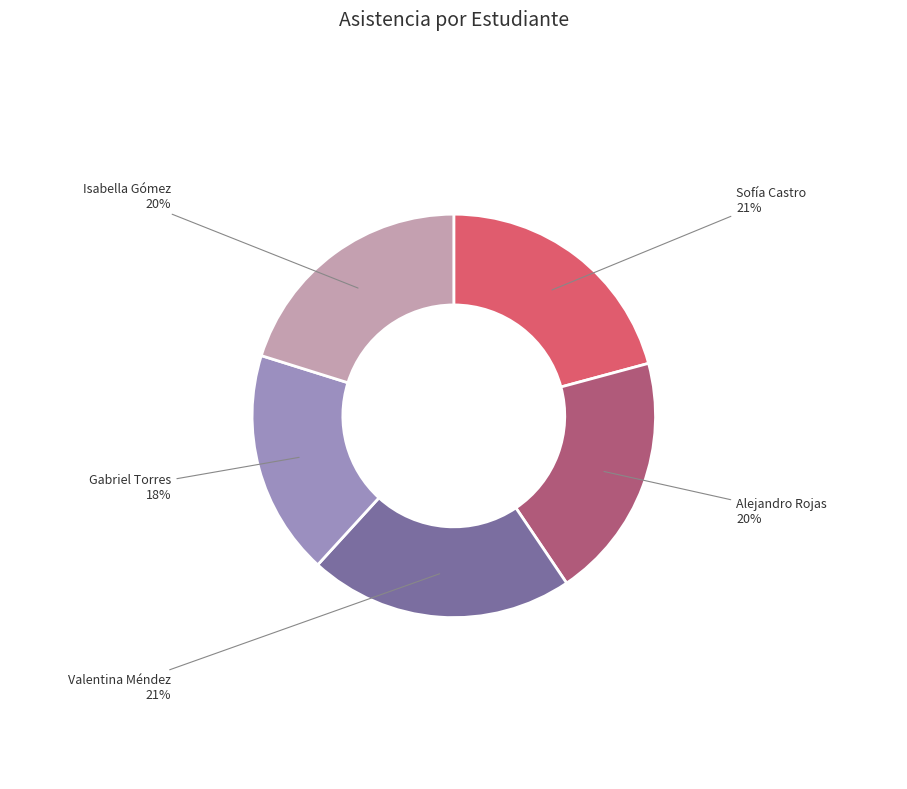

How many segments does this pie chart have?

5